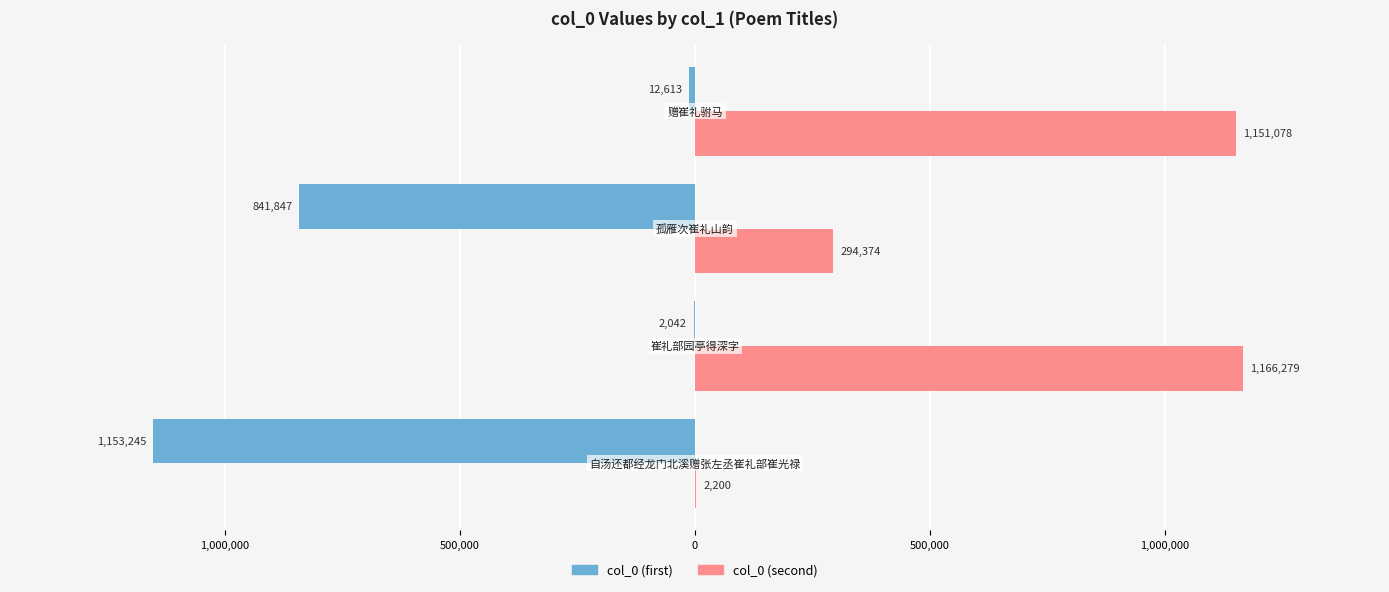

What are all the series names shown in the legend?

col_0 (first), col_0 (second)